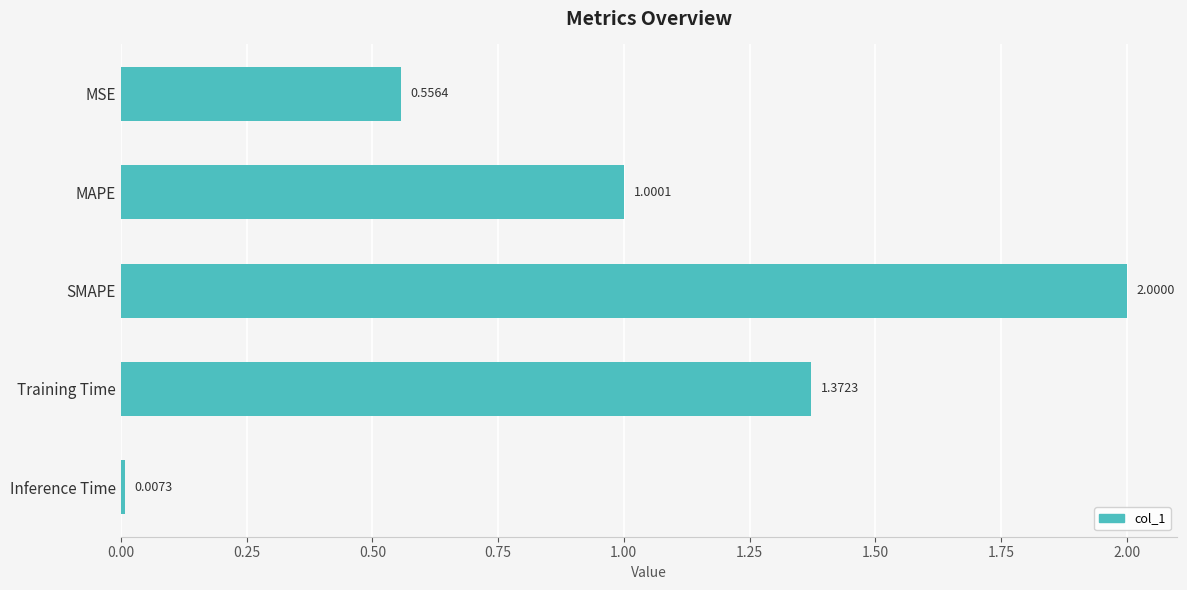

What is the label of the 1st bar from the top?

MSE